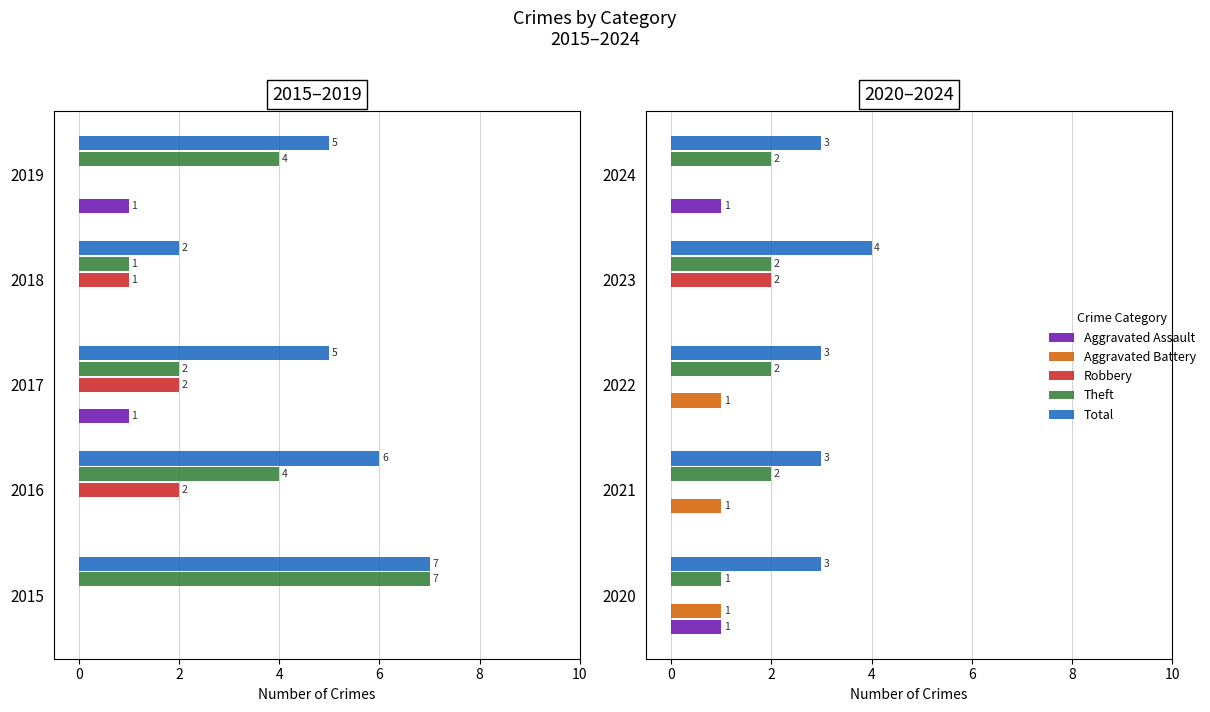

What are all the series names shown in the legend?

Aggravated Assault, Aggravated Battery, Robbery, Theft, Total